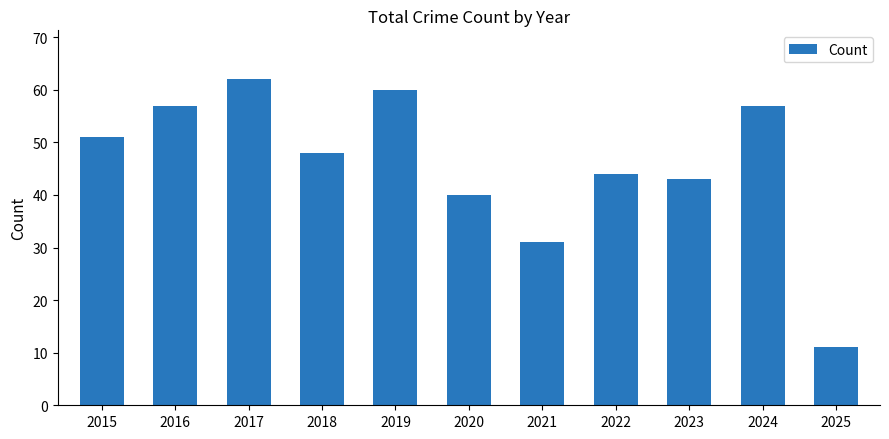

At which category does the chart reach its peak across all series?

2017